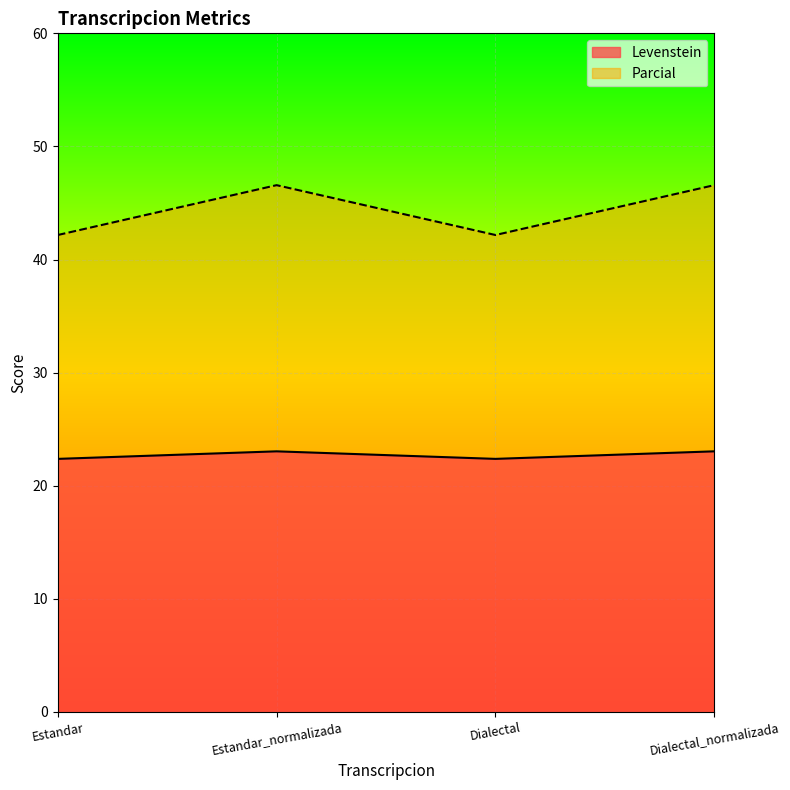

Read the Levenstein value at Dialectal_normalizada.

23.0